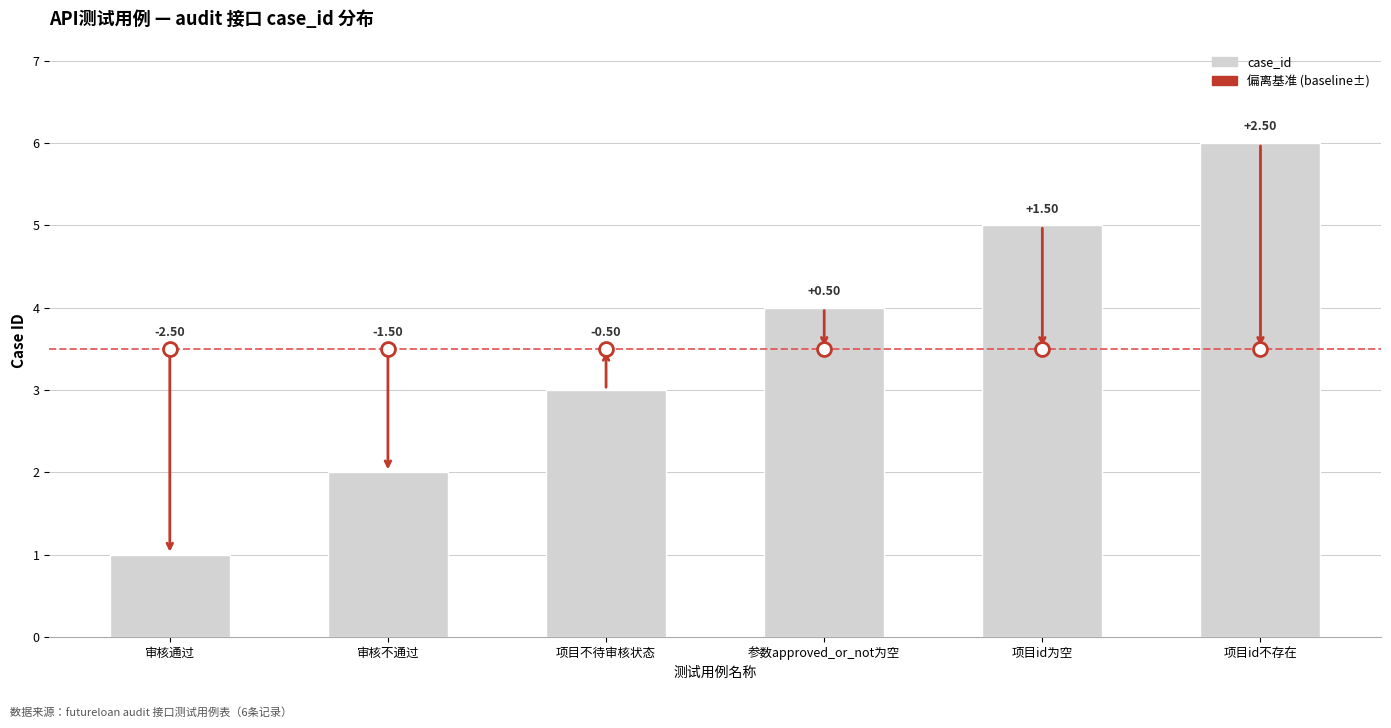

Reading left to right, transcribe all the data shown in this chart.

1	2	3	4	5	6